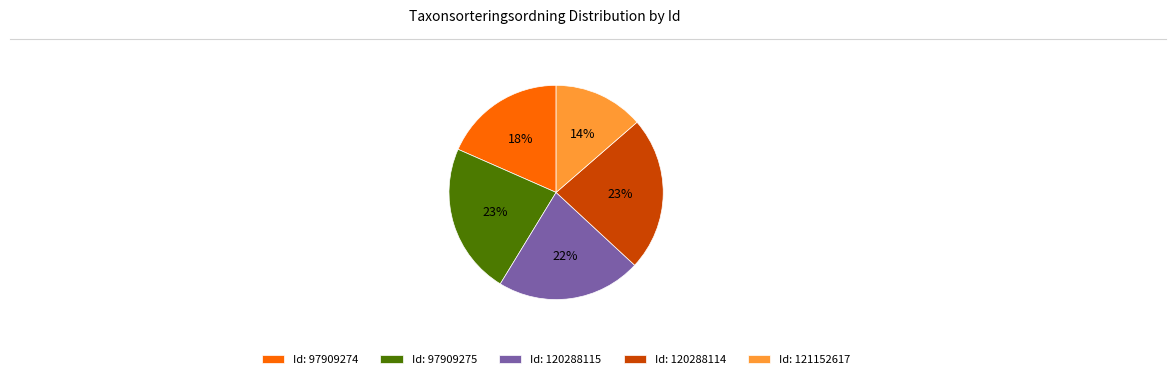

Approximately how many times larger is the value at Id: 97909274 compared to Id: 97909275?

0.8